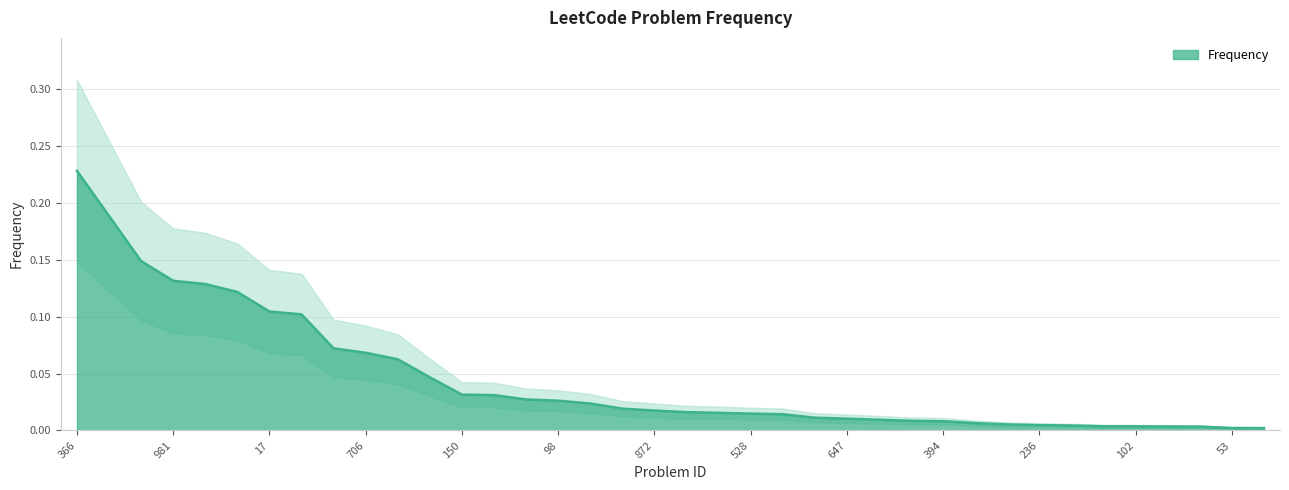

Read the value at 1366.

0.1